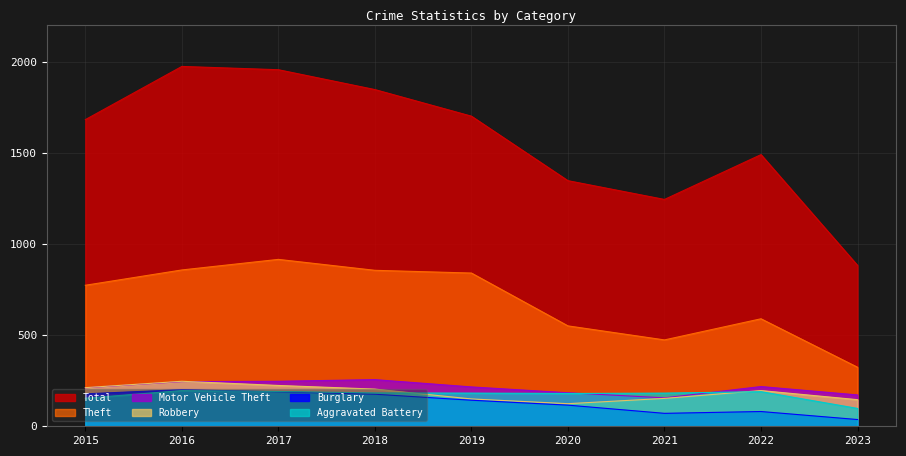

How many lines are shown in the chart?

6